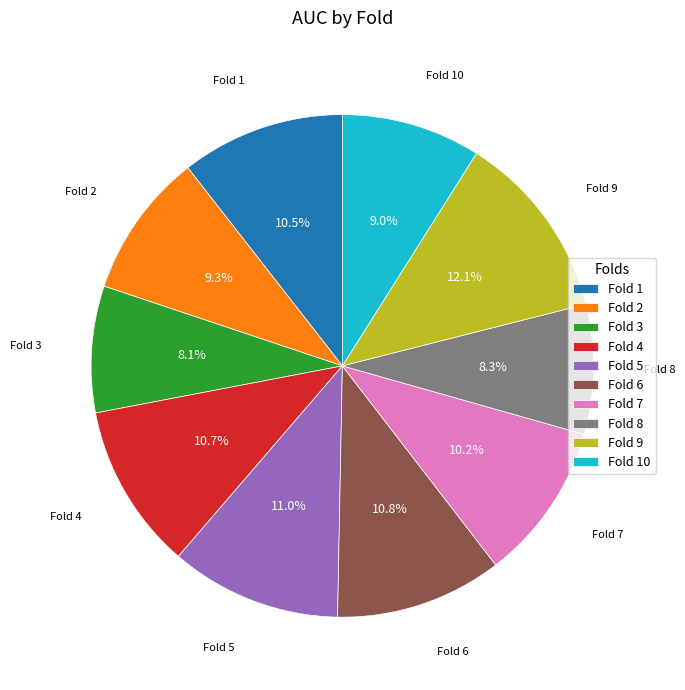

What percentage do Fold 6 and Fold 3 together represent?

18.9%